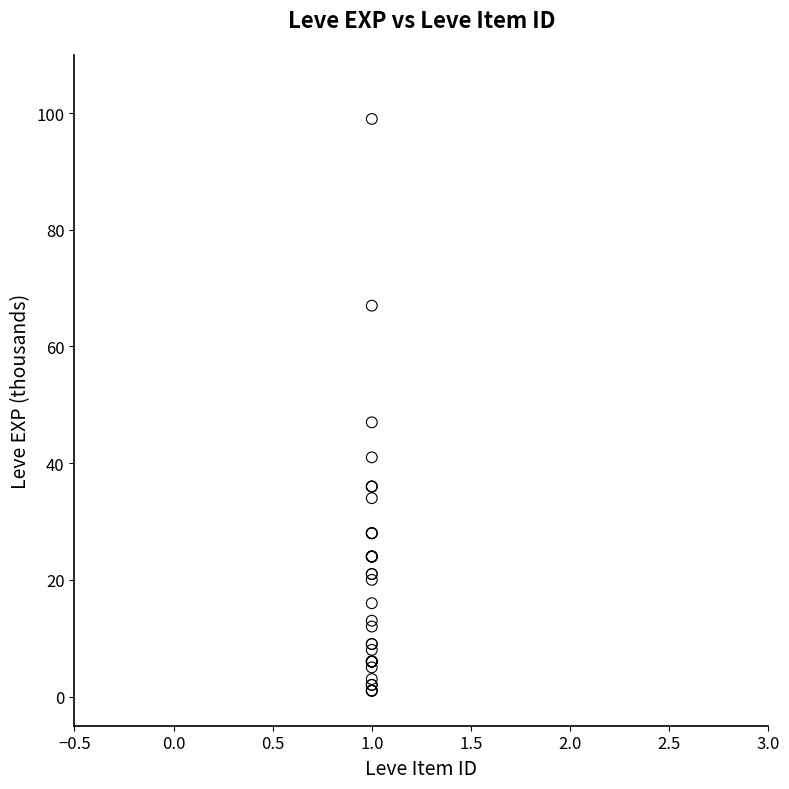

What Y value in the scatter plot is closest to 50?

47